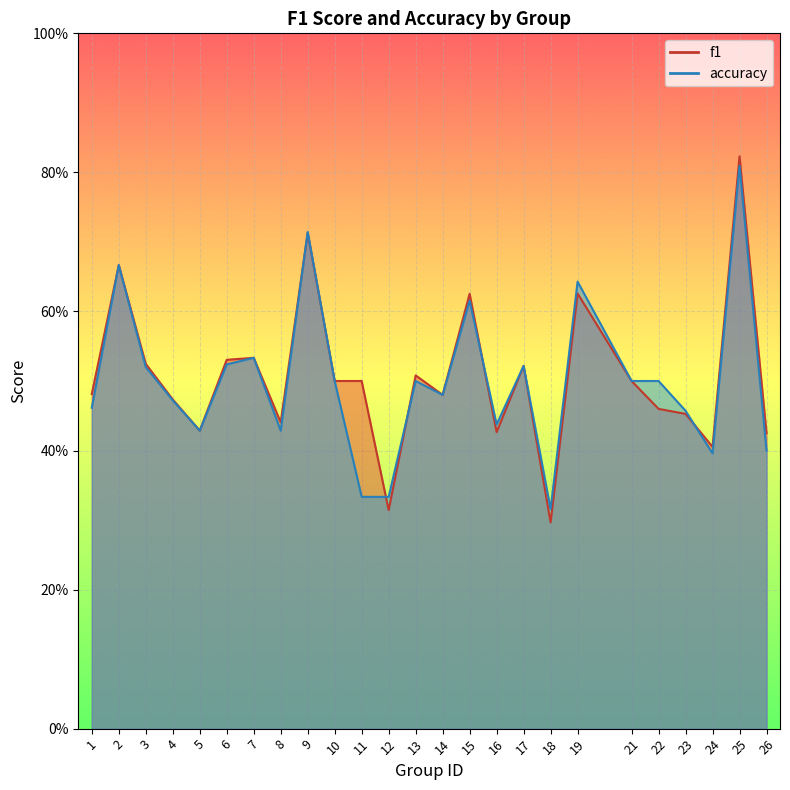

At which label does accuracy reach its minimum?

18